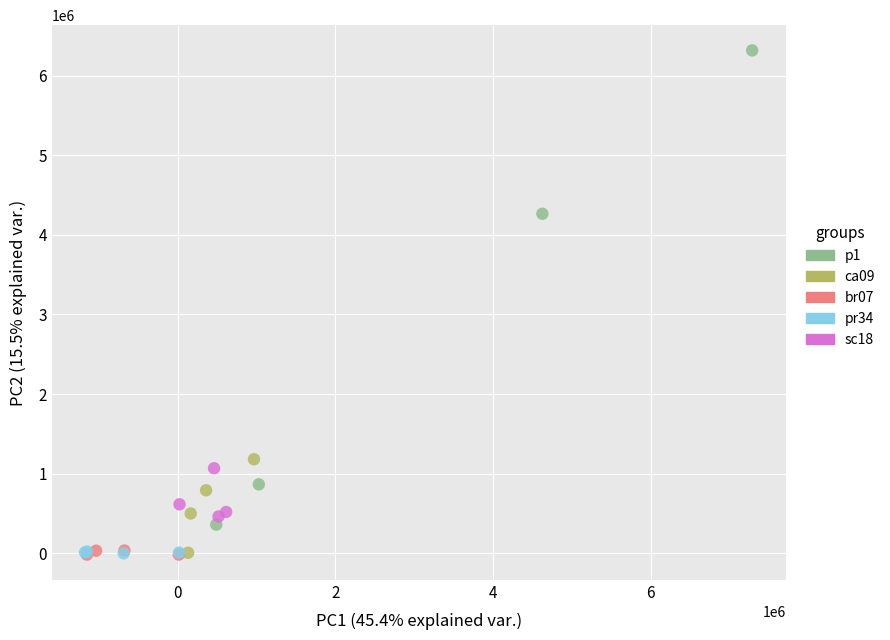

Which series has the widest spread of Y values?

p1